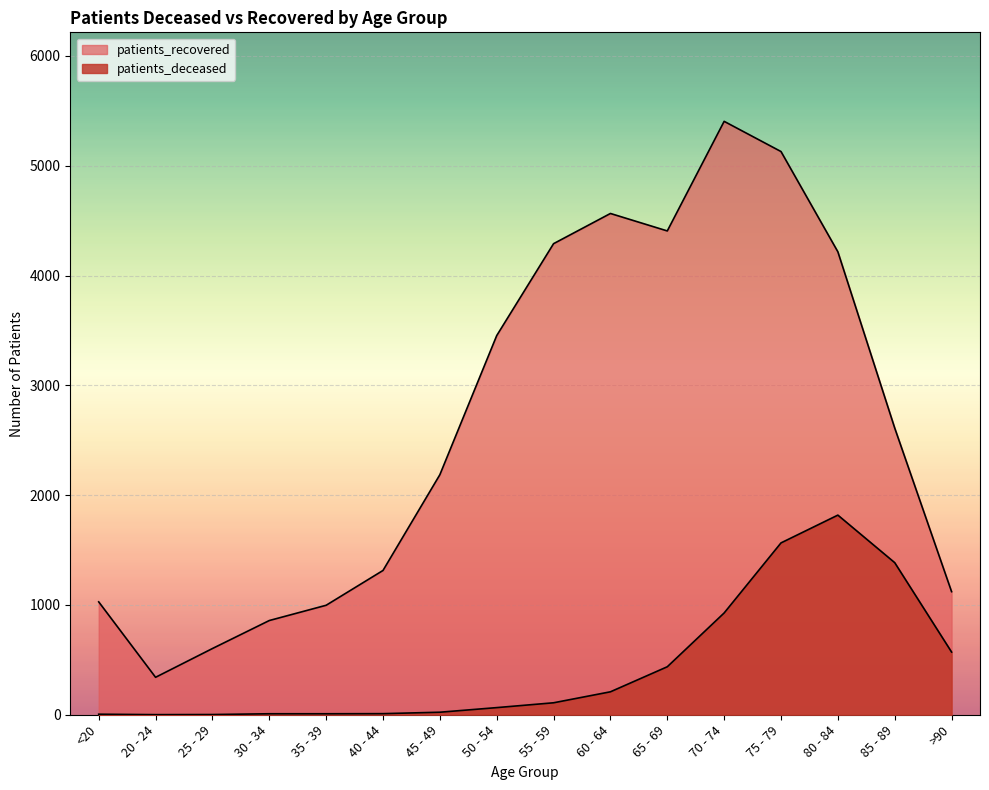

What is the average value of the patients_deceased series?

447